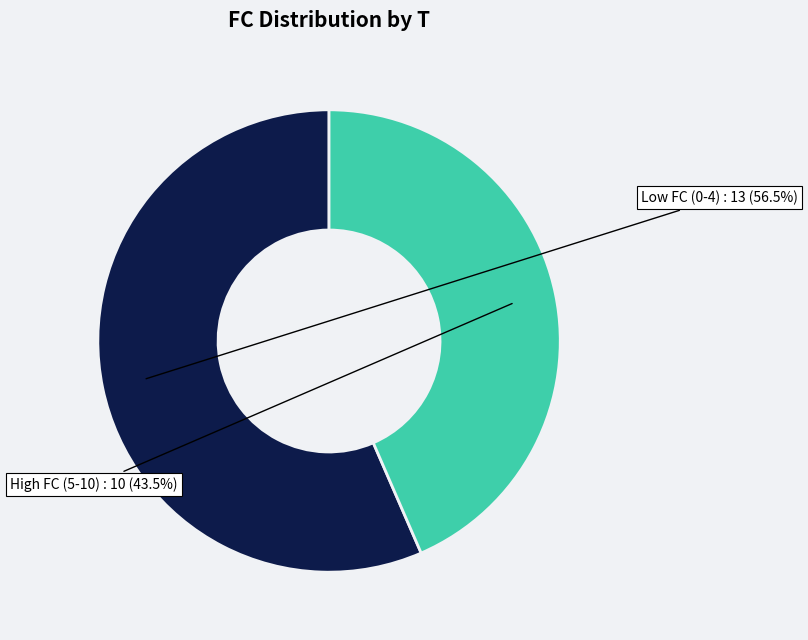

Does any single category account for the majority?

Yes